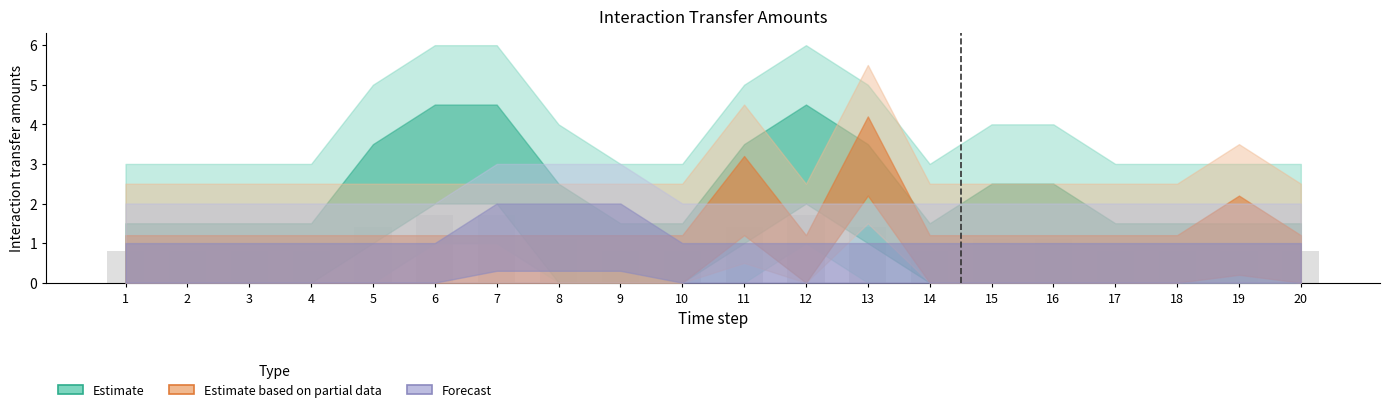

True or false: the data shows 1.4 at 13.

True